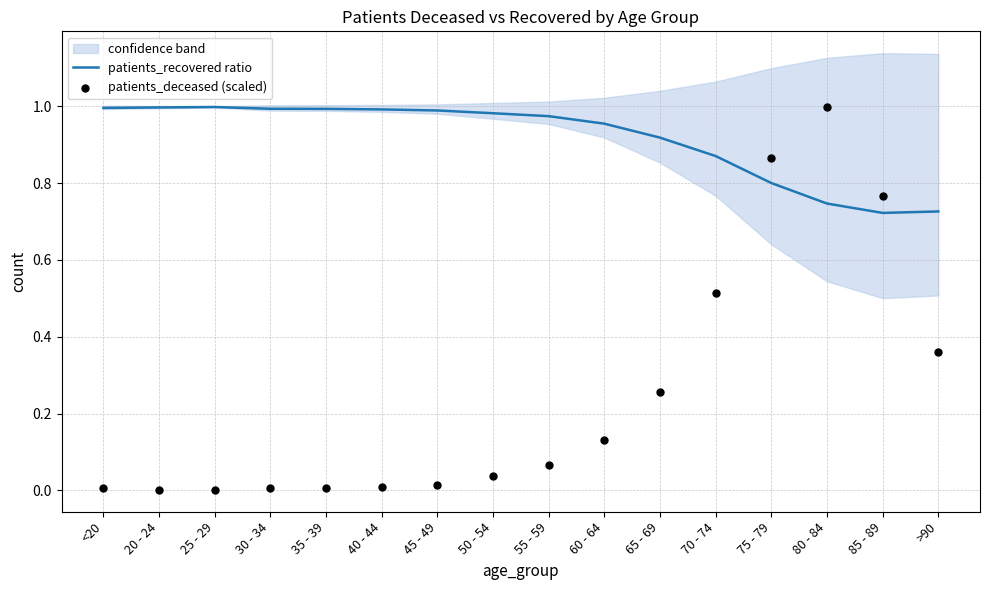

What is the total value across all series at 65 - 69?

1.2